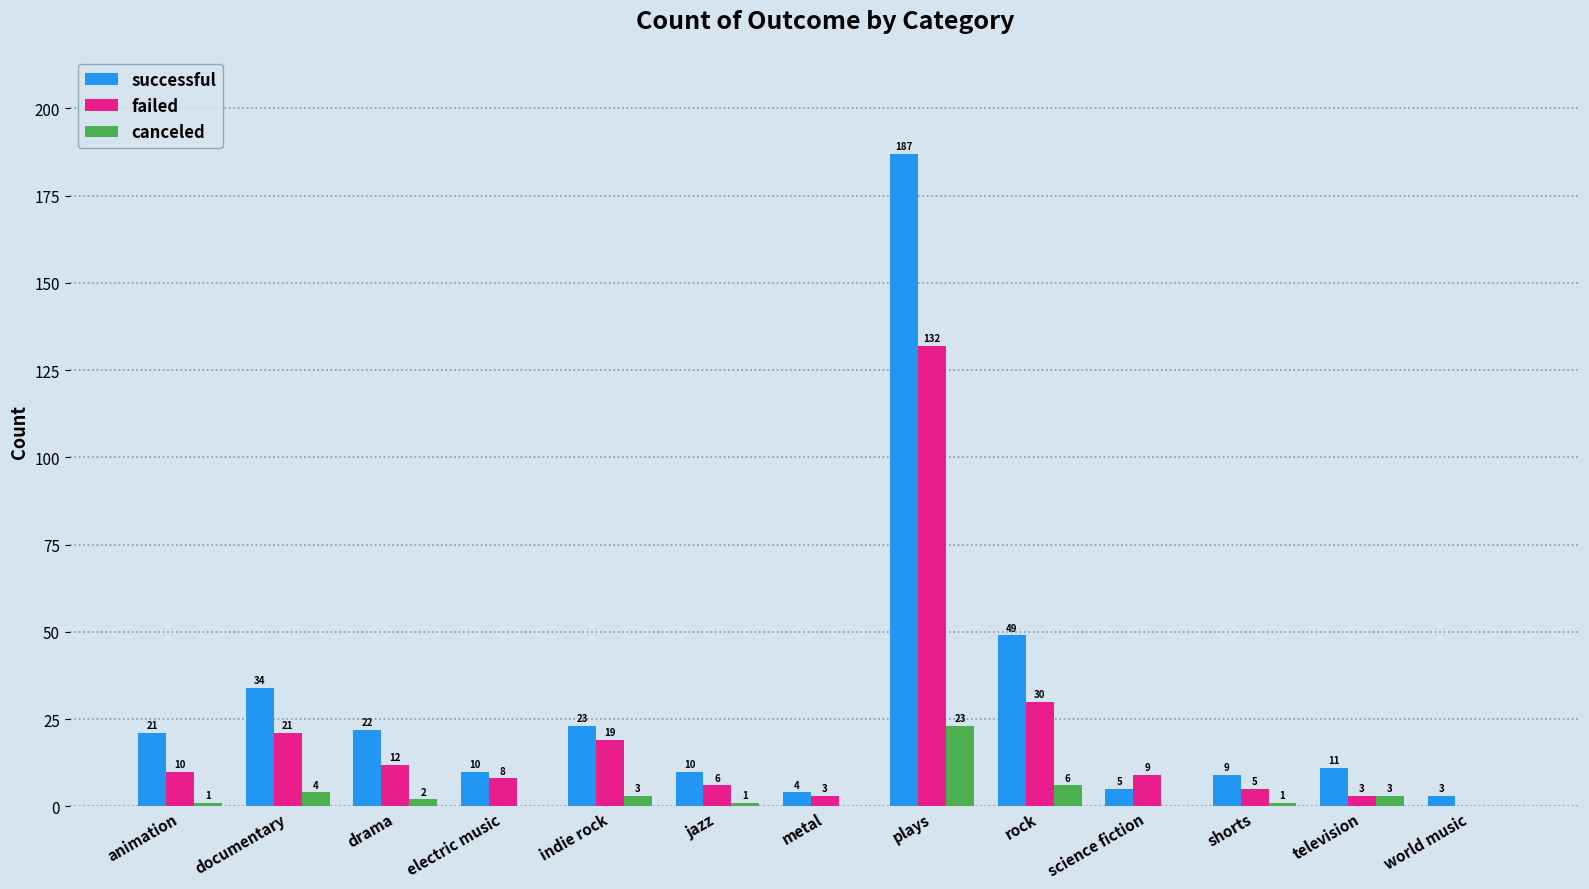

What is the maximum value shown in the chart?

187